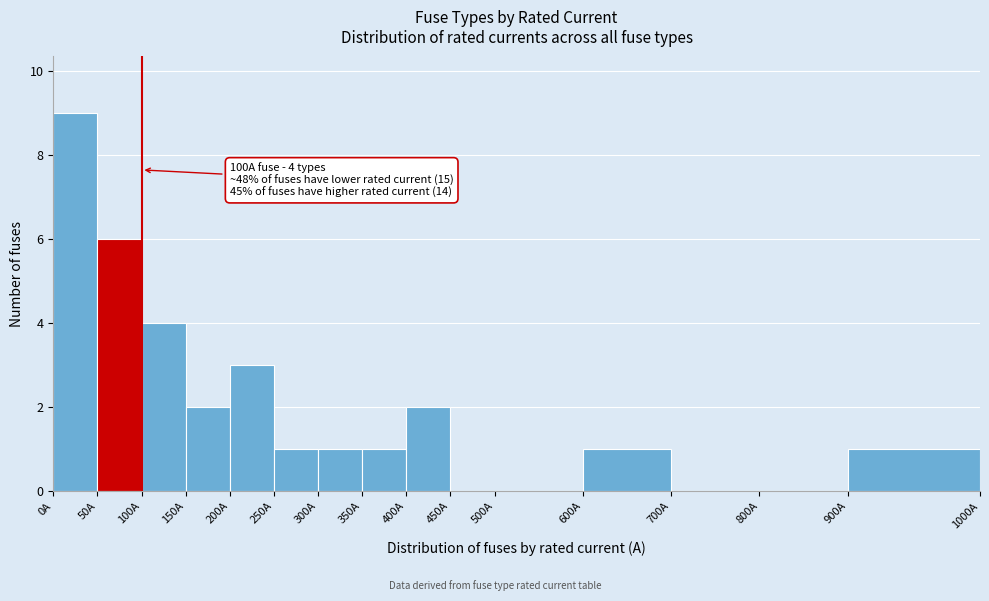

Reading left to right, what are all the values shown in this chart?

0A=9	50A=6	100A=4	150A=2	200A=3	250A=1	300A=1	350A=1	400A=2	450A=0	500A=0	600A=1	700A=0	800A=0	900A=1